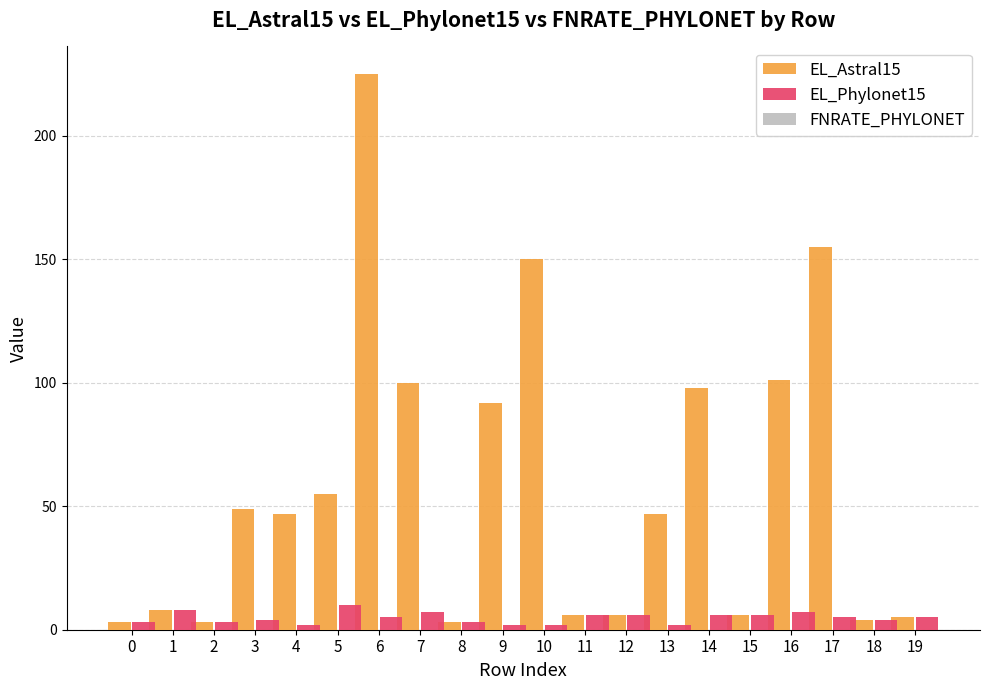

At which category does the chart reach its peak across all series?

6